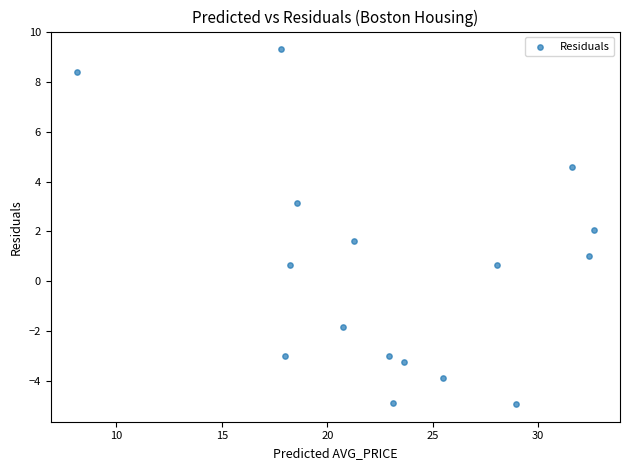

What is the range of X values (max minus min)?

24.6